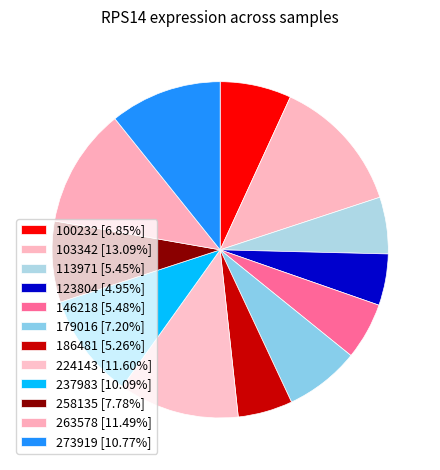

Count the number of slices in the pie.

12